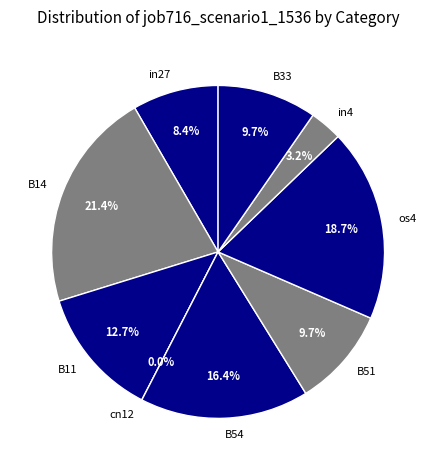

Combined, what portion of the pie is B51 and in27?

18.0%